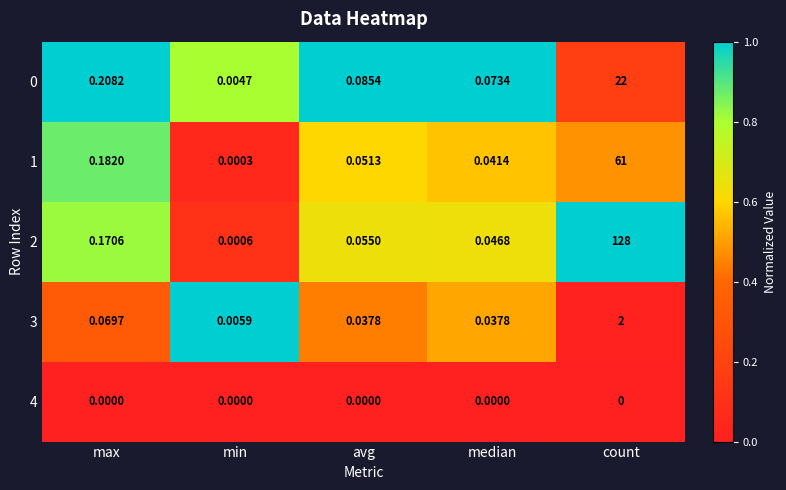

Where is 2 nearest to the value 64?

max